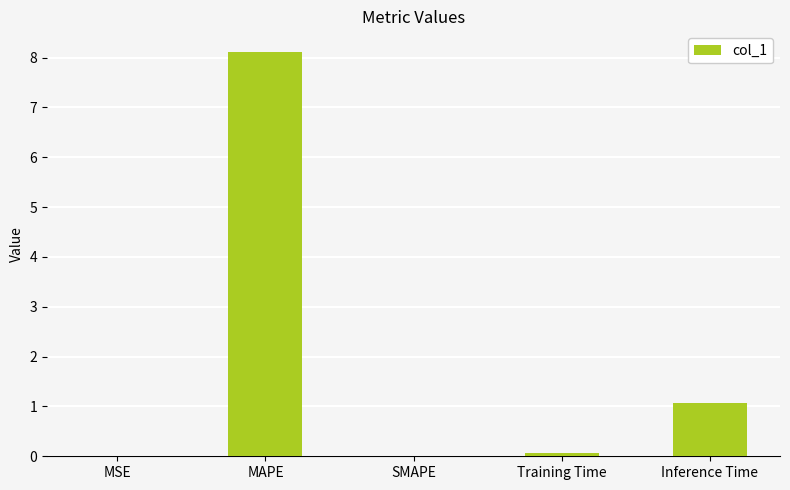

What is the sum of the values at Training Time and MAPE?

8.2